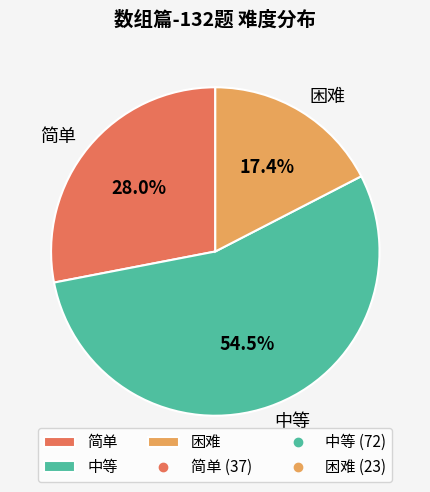

What is the ratio of the value at 困难 to the value at 简单?

0.6